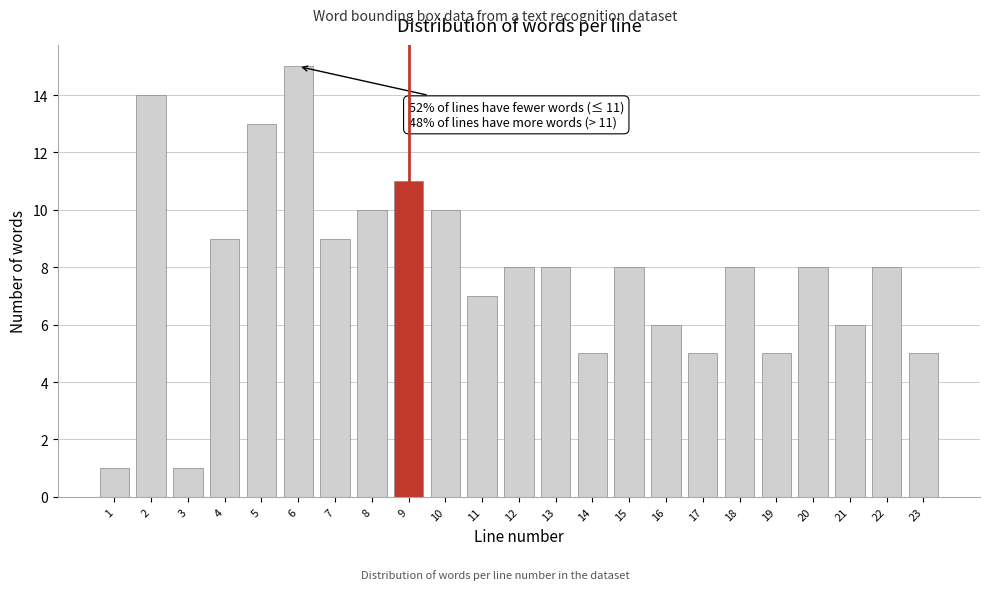

Reading left to right, list all the values displayed in this chart.

1	14	1	9	13	15	9	10	11	10	7	8	8	5	8	6	5	8	5	8	6	8	5